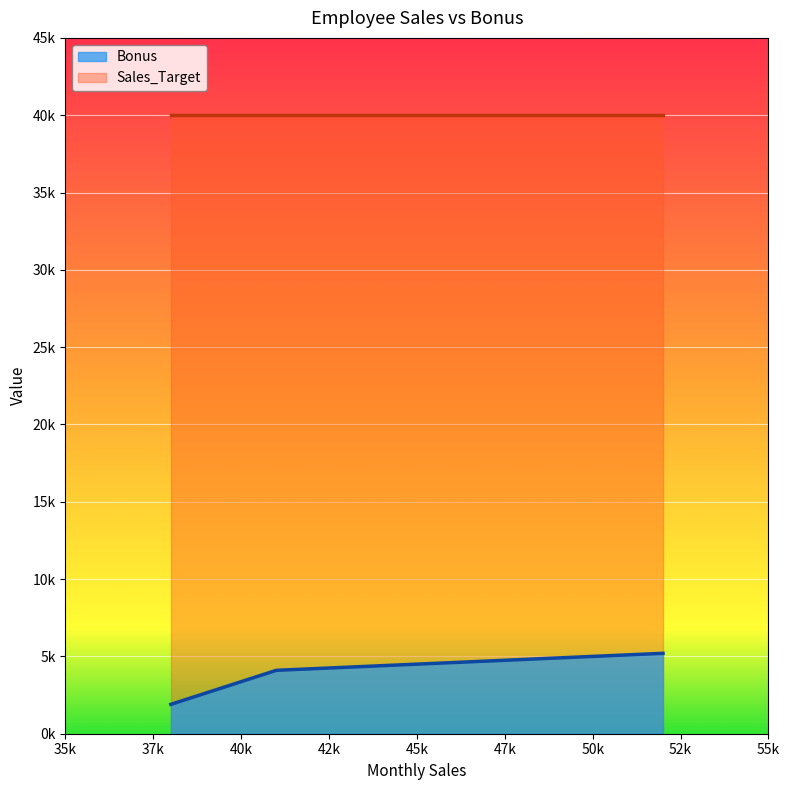

Count the Bonus values in the range 4100 to 5200.

3